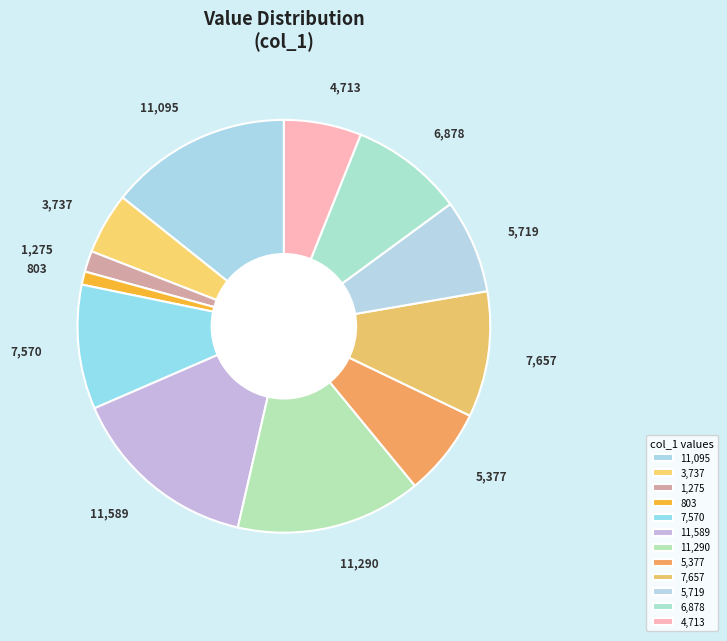

Count the number of slices in the pie.

12